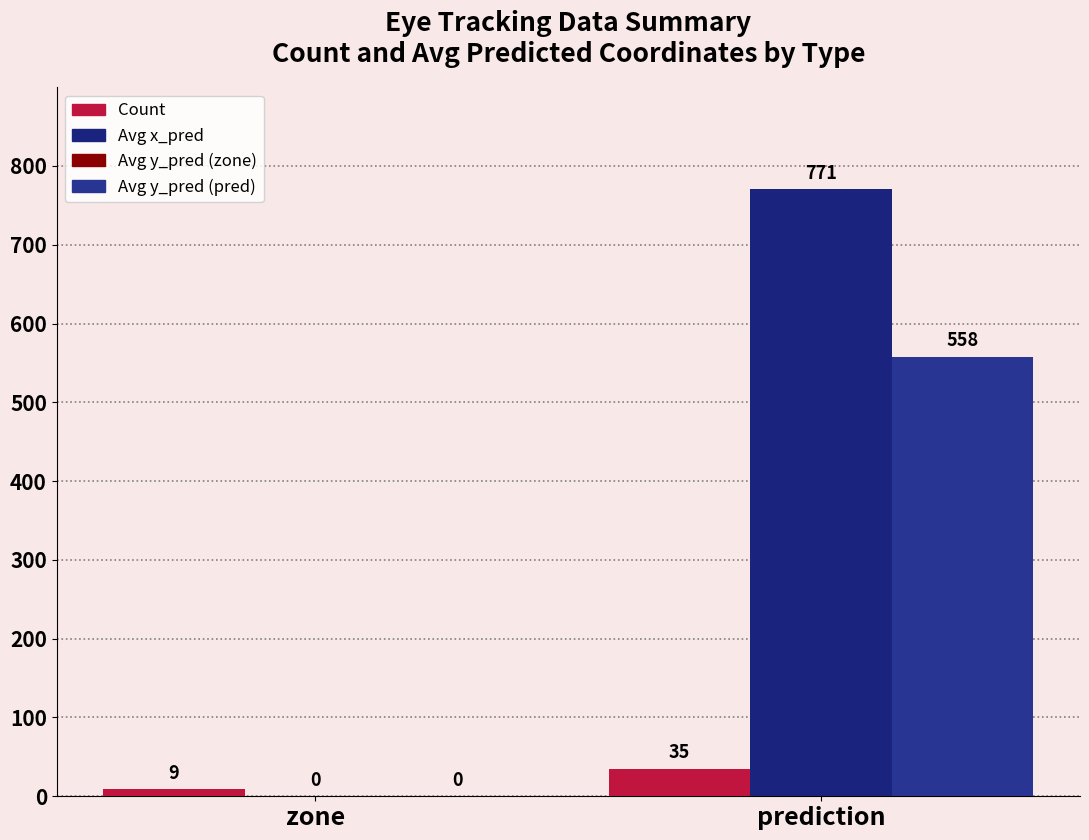

Reading right to left, list all the values displayed in this chart.

Count: 35	9
Avg x_pred: 771	0
Avg y_pred: 558	0